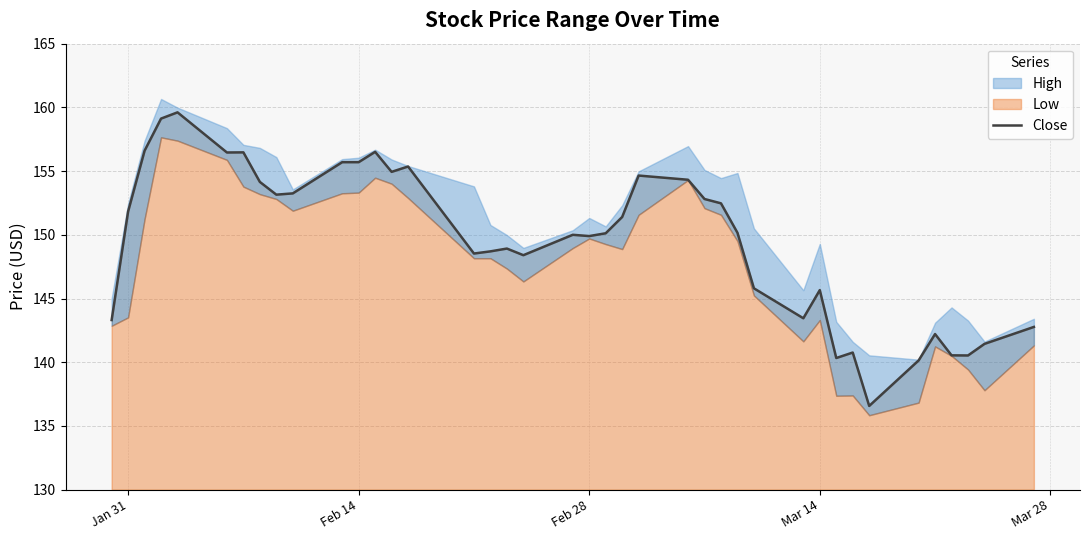

How many points are lower than both their immediate neighbors (excluding endpoints)?

10